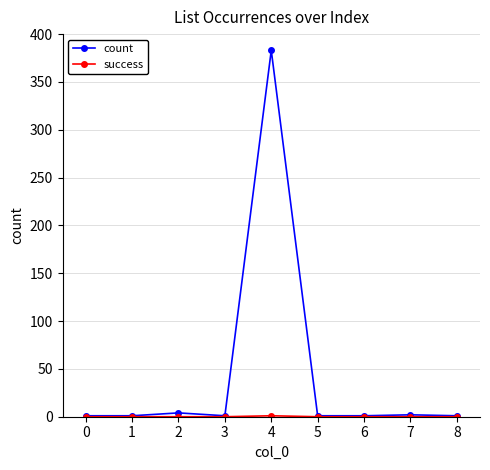

How many data points does each series have?

9